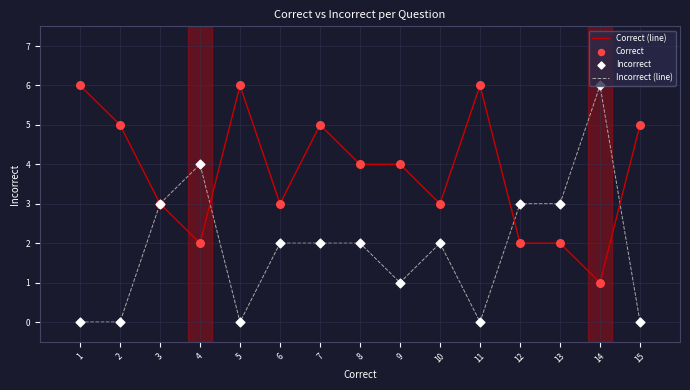

Which series has the largest total across all categories?

Correct (line)